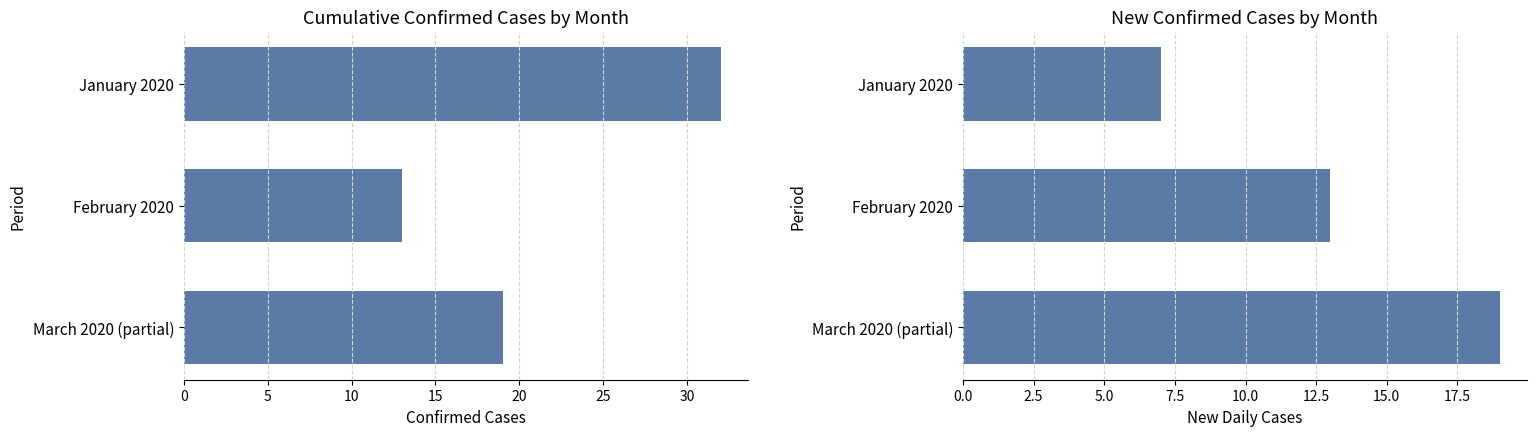

Is the value of New Confirmed at February 2020 greater than the value of Confirmed at February 2020?

No